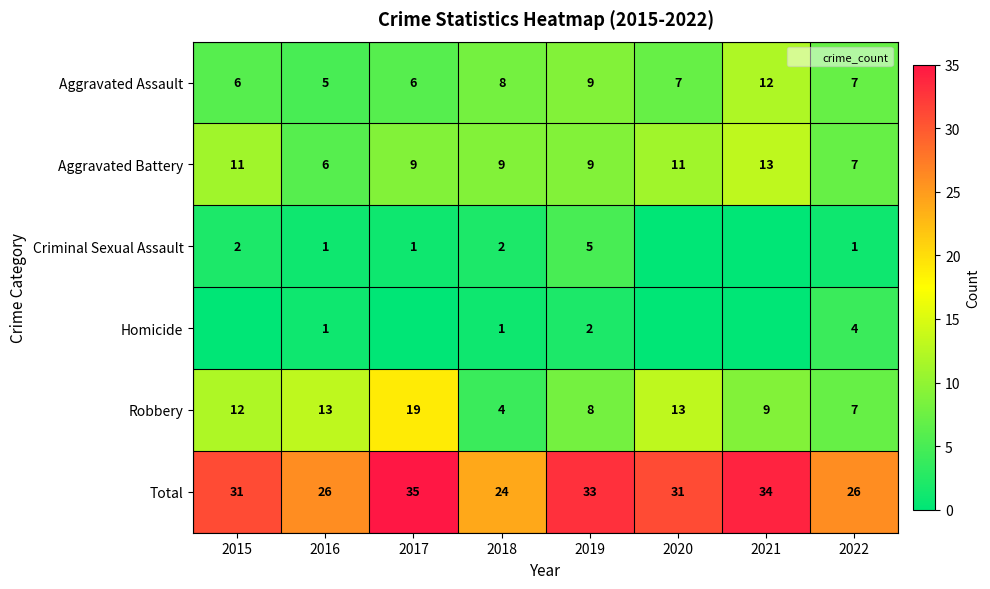

What is the sum of all Homicide values?

8